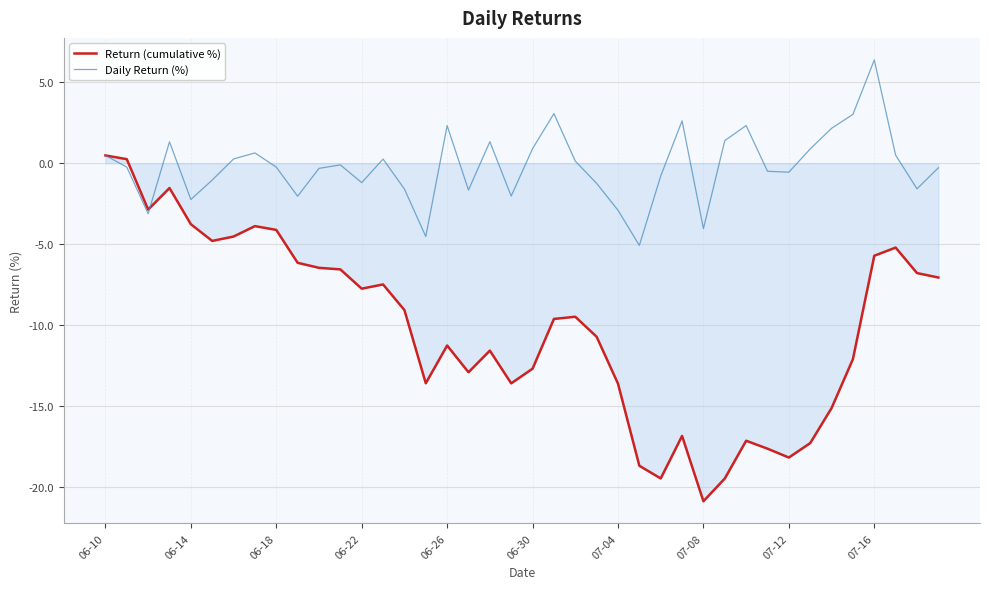

Which series has the largest total across all categories?

Daily Return (%)